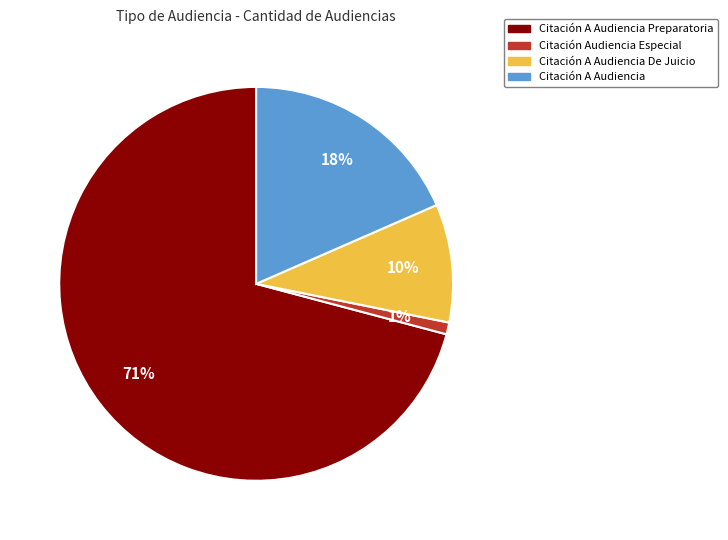

Does any single category account for the majority?

Yes